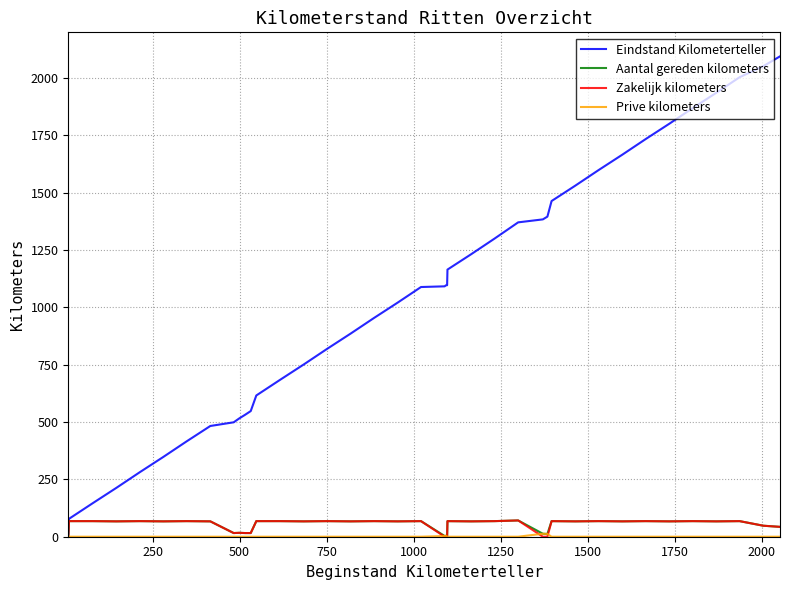

Which series has the widest spread of values?

Eindstand Kilometerteller